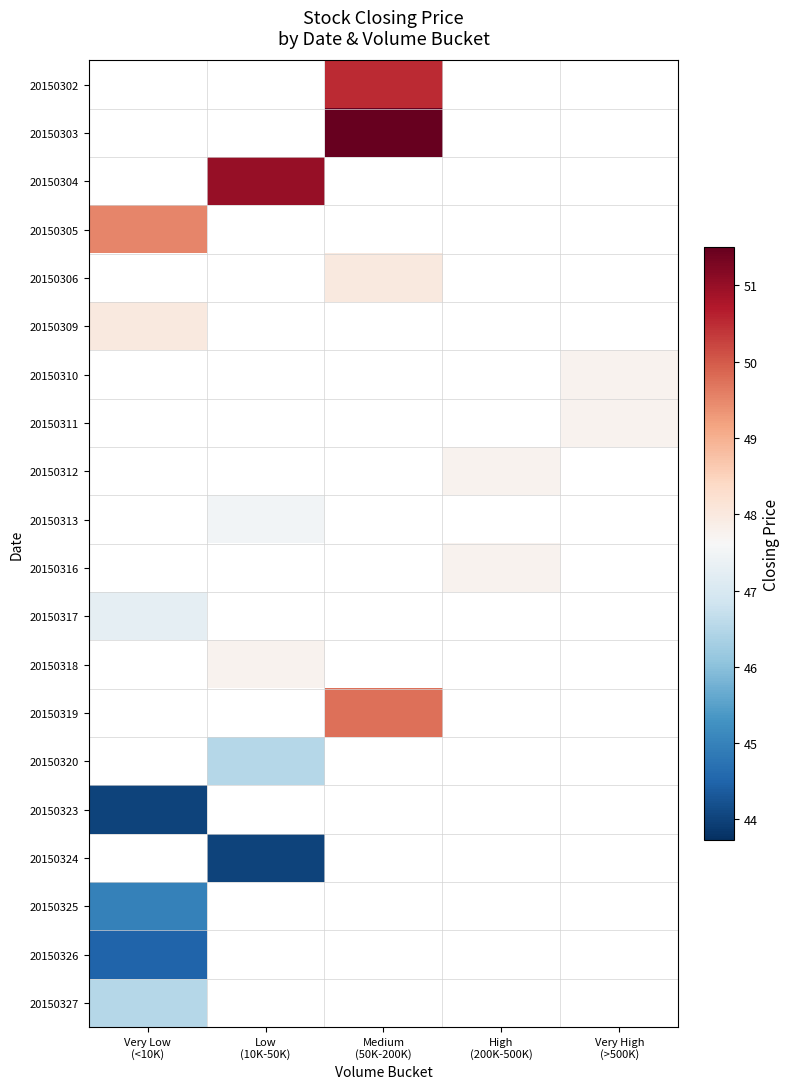

Count the number of data series in this chart.

20